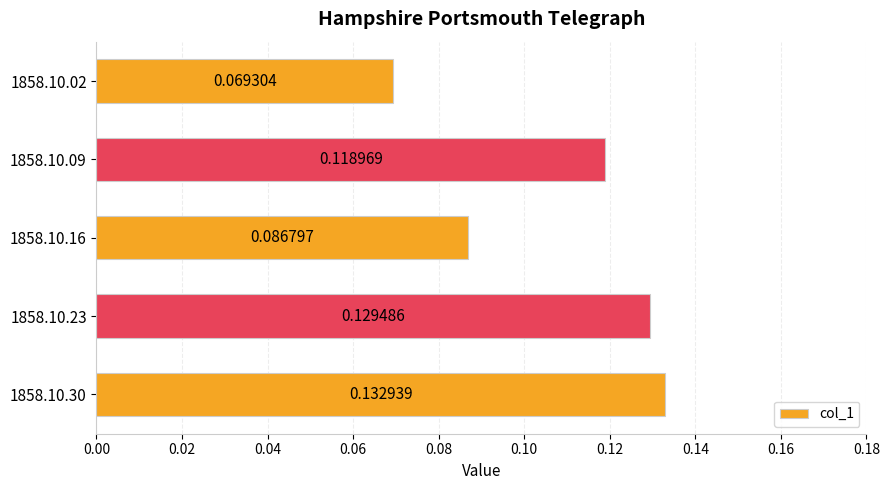

What is the sum of all values?

0.5